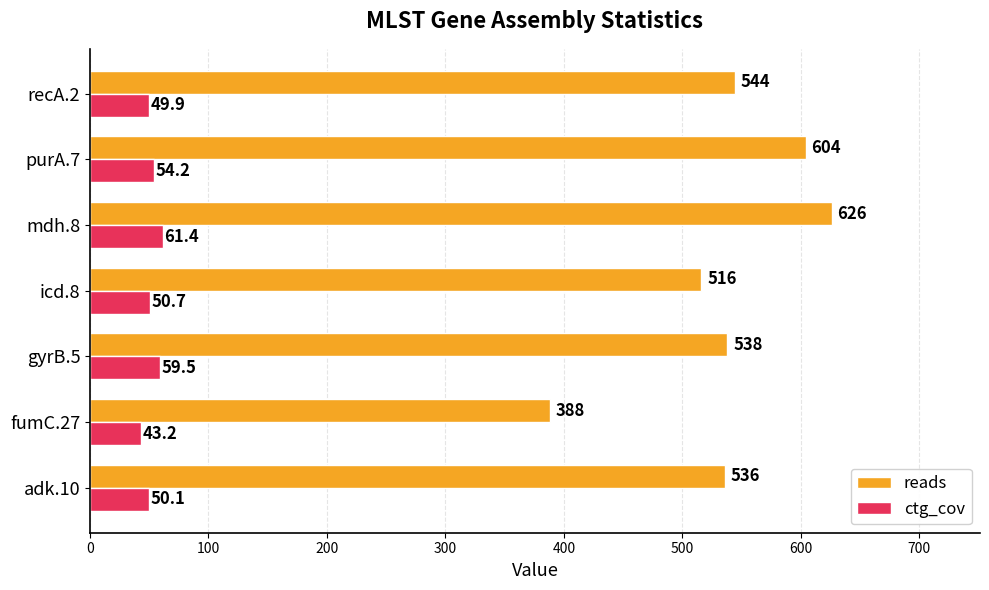

At which category is the sum across all series the highest?

mdh.8